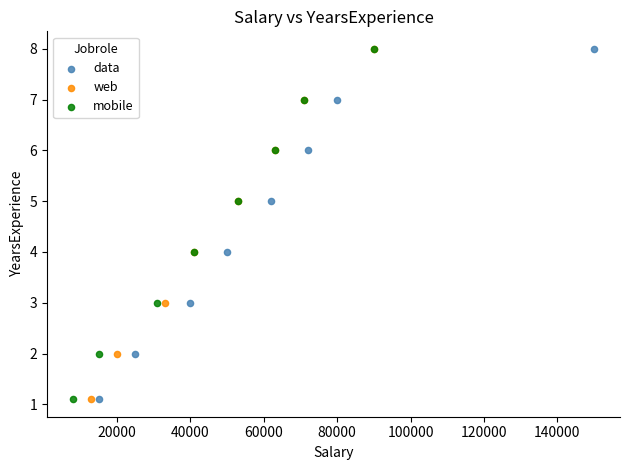

What are all the series names shown in the legend?

data, web, mobile